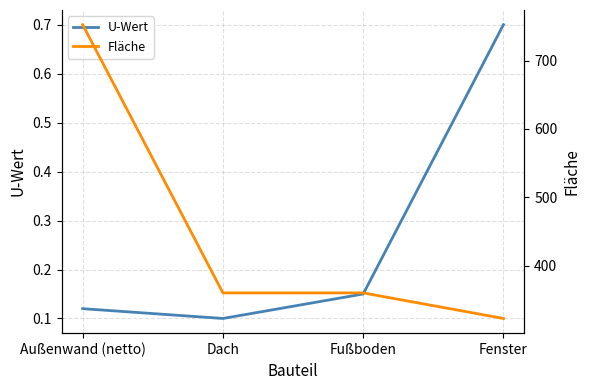

What is the value of the Fläche point at the 1st from the left?

752.6